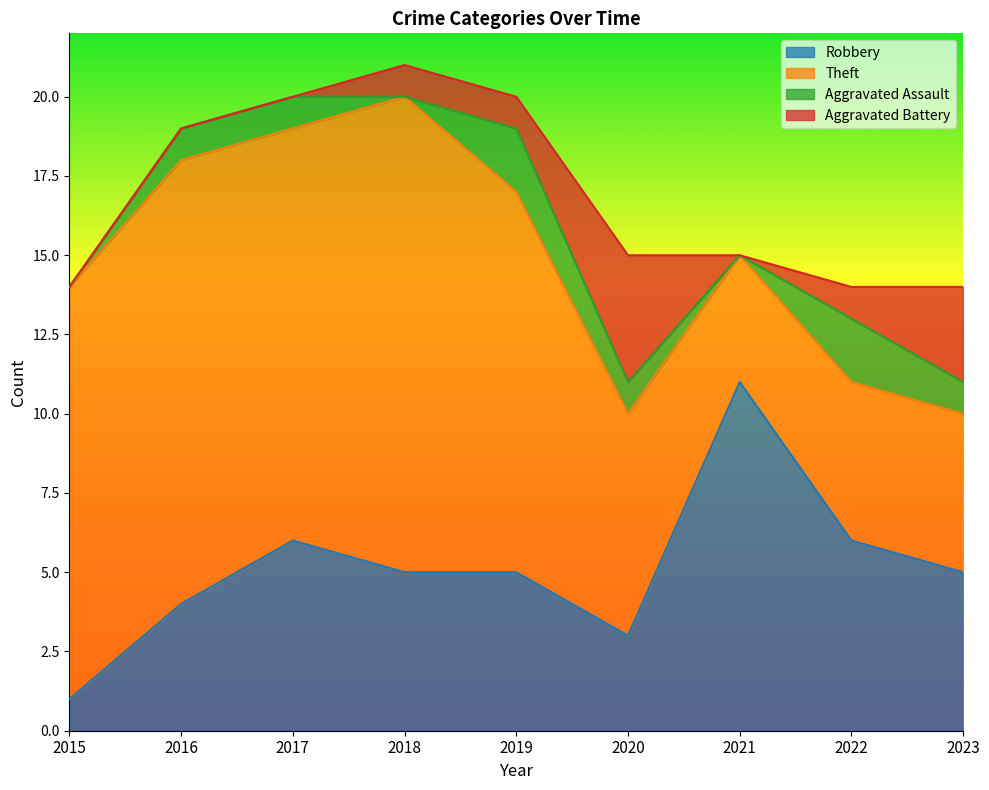

What is the lowest value of the Robbery series?

1